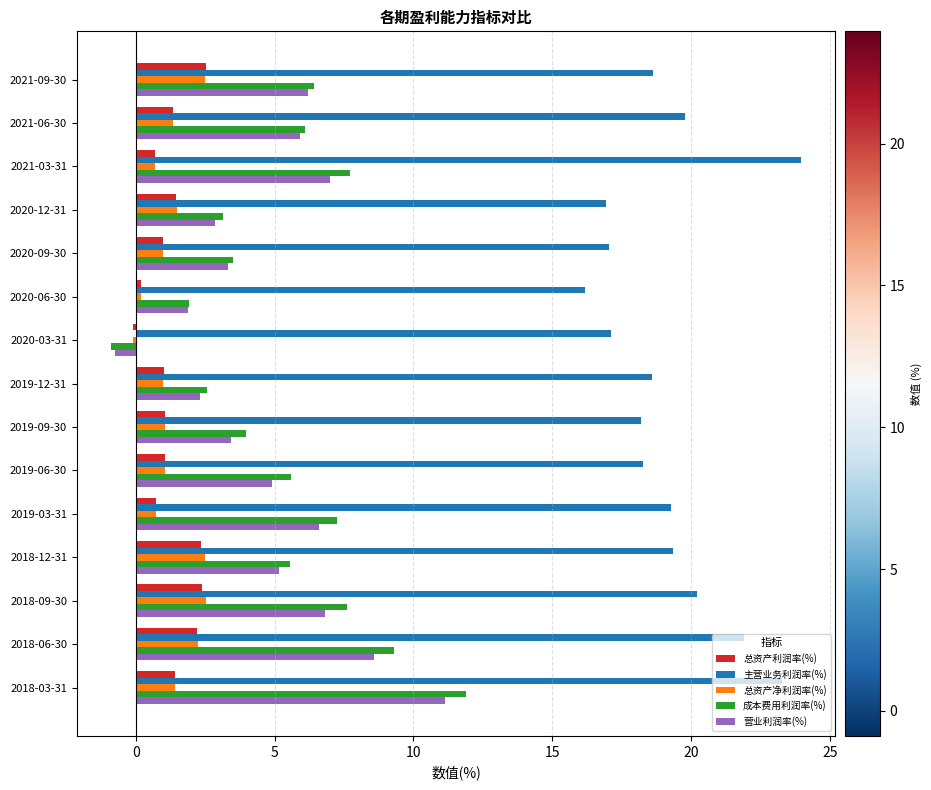

What is the sum of all 成本费用利润率(%) values?

81.6